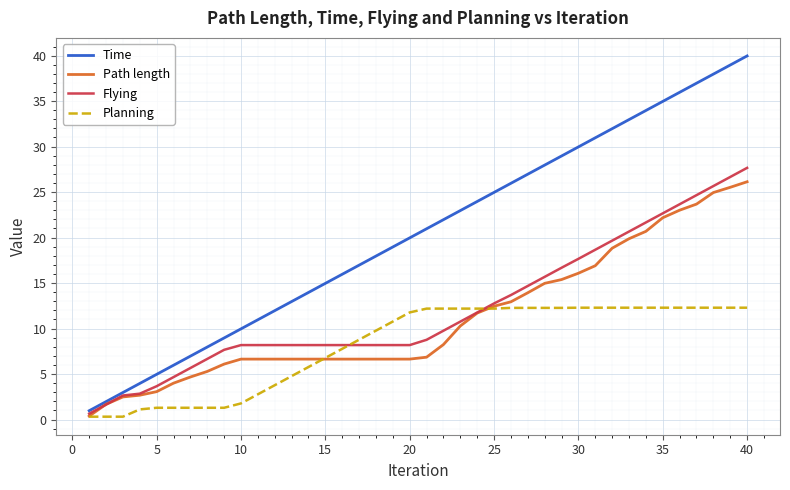

Which series has the largest total across all categories?

Time